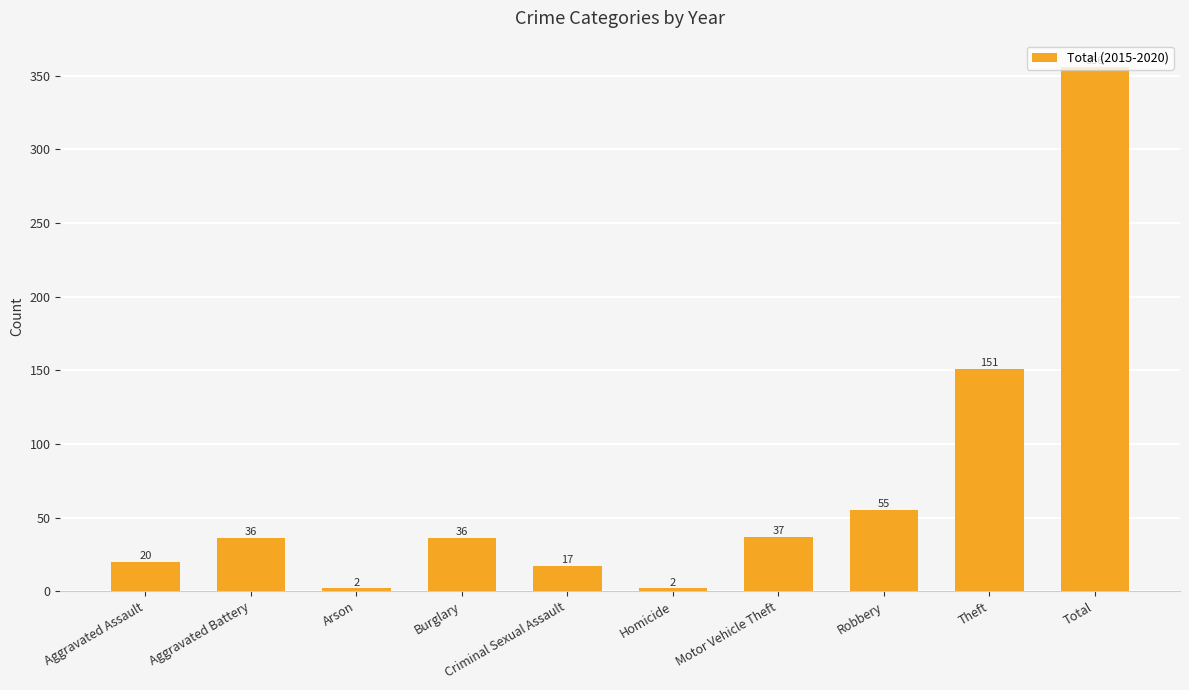

Reading left to right, transcribe all the data shown in this chart.

Aggravated Assault=20	Aggravated Battery=36	Arson=2	Burglary=36	Criminal Sexual Assault=17	Homicide=2	Motor Vehicle Theft=37	Robbery=55	Theft=151	Total=356